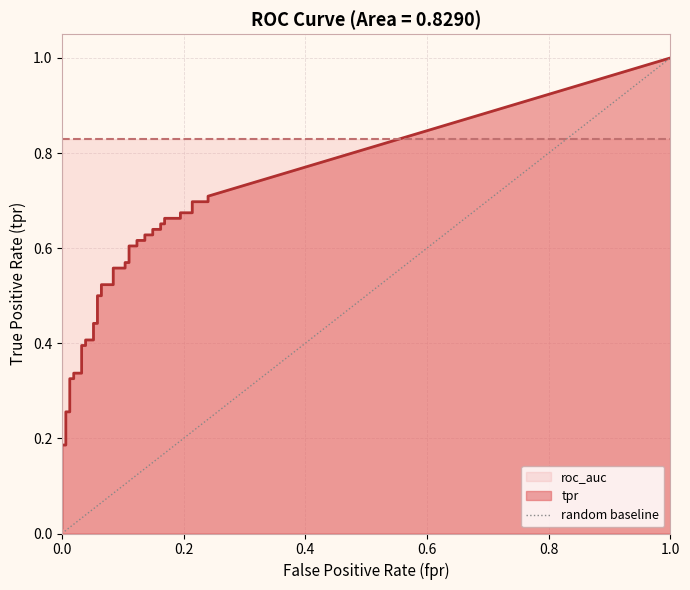

Between 0.0 and 1.0, which is larger?

1.0